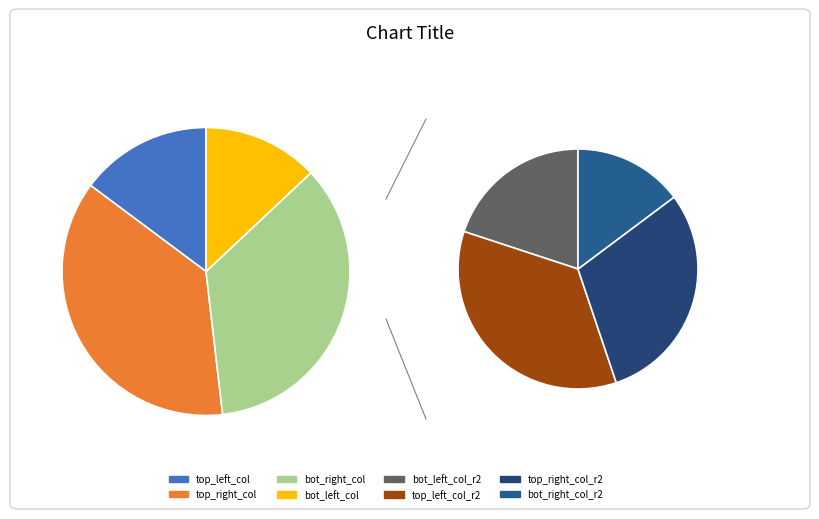

To the nearest percent, what portion does top_left_col represent?

15%